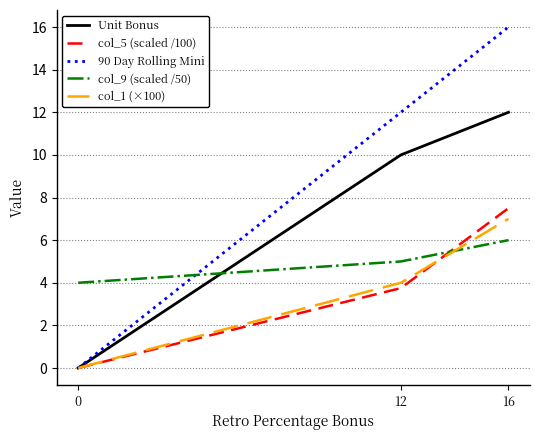

What is the difference between the highest and lowest values at 16?

10.0